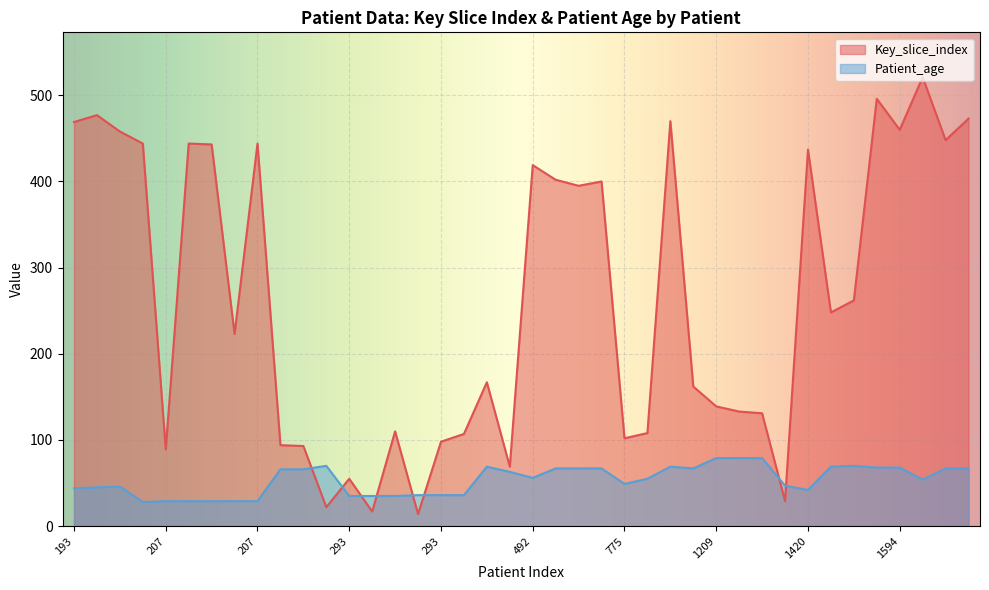

In Patient_age, how many points are higher than both neighbors (excluding endpoints)?

5